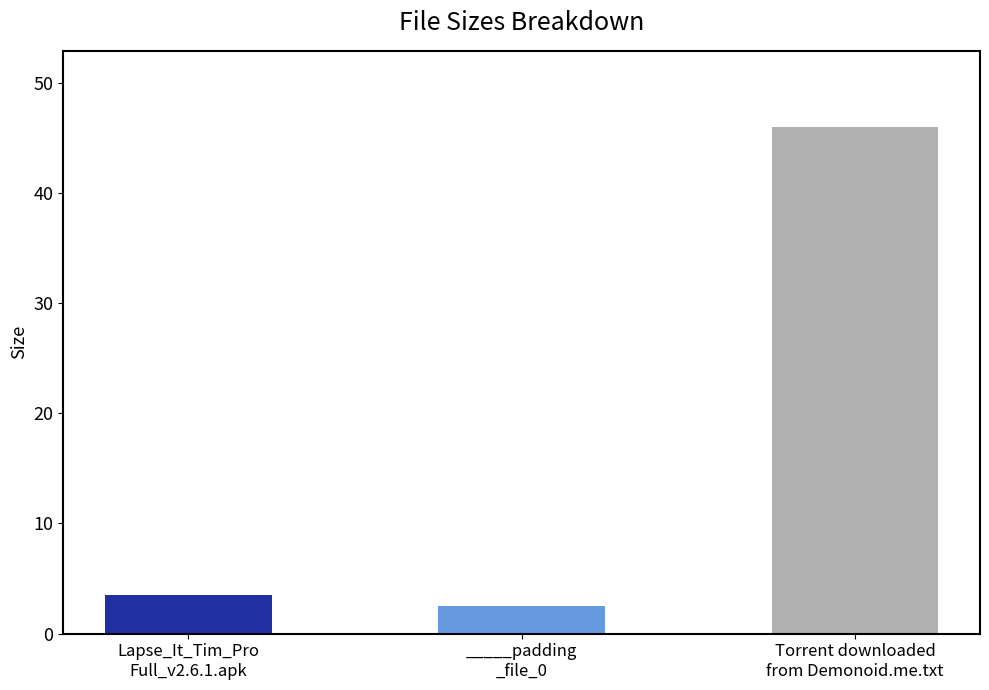

Reading left to right, list all the values displayed in this chart.

Lapse_It_Tim_Pro
Full_v2.6.1.apk=3.5	_____padding
_file_0=2.5	Torrent downloaded
from Demonoid.me.txt=46.0